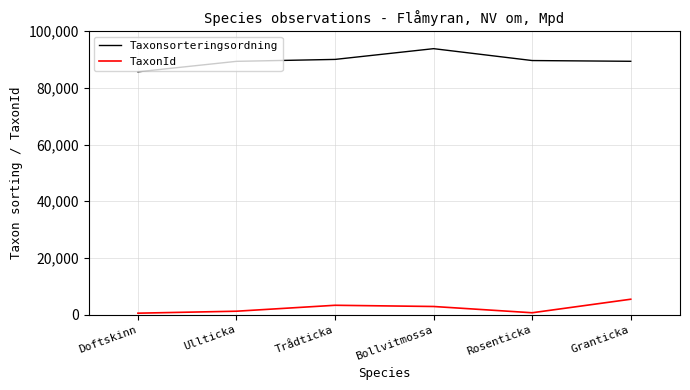

Rank the series by their average value, from lowest to highest.

TaxonId, Taxonsorteringsordning